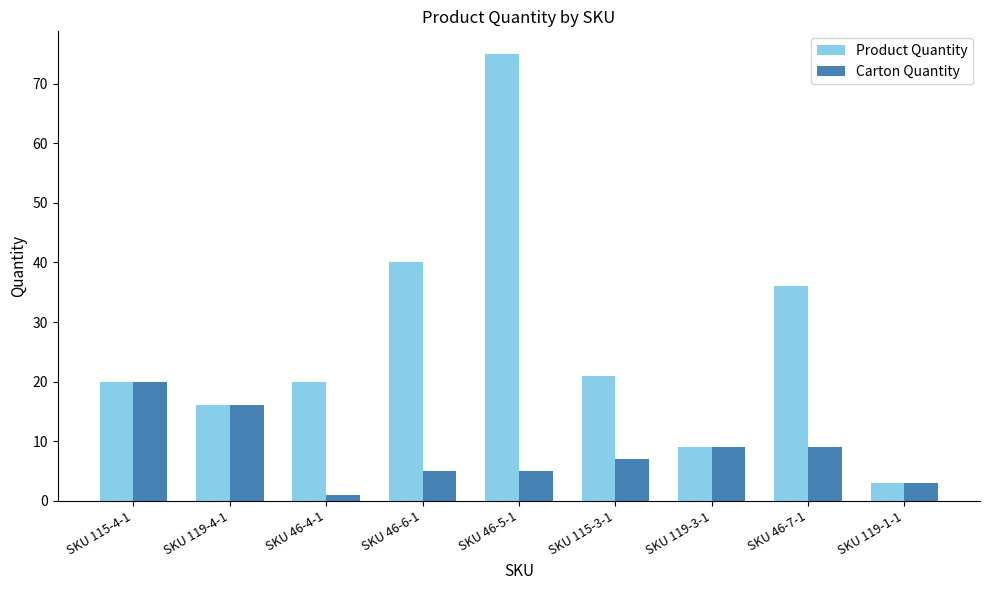

Reading left to right, transcribe all the data shown in this chart.

Product Quantity: SKU 115-4-1=20	SKU 119-4-1=16	SKU 46-4-1=20	SKU 46-6-1=40	SKU 46-5-1=75	SKU 115-3-1=21	SKU 119-3-1=9	SKU 46-7-1=36	SKU 119-1-1=3
Carton Quantity: SKU 115-4-1=20	SKU 119-4-1=16	SKU 46-4-1=1	SKU 46-6-1=5	SKU 46-5-1=5	SKU 115-3-1=7	SKU 119-3-1=9	SKU 46-7-1=9	SKU 119-1-1=3